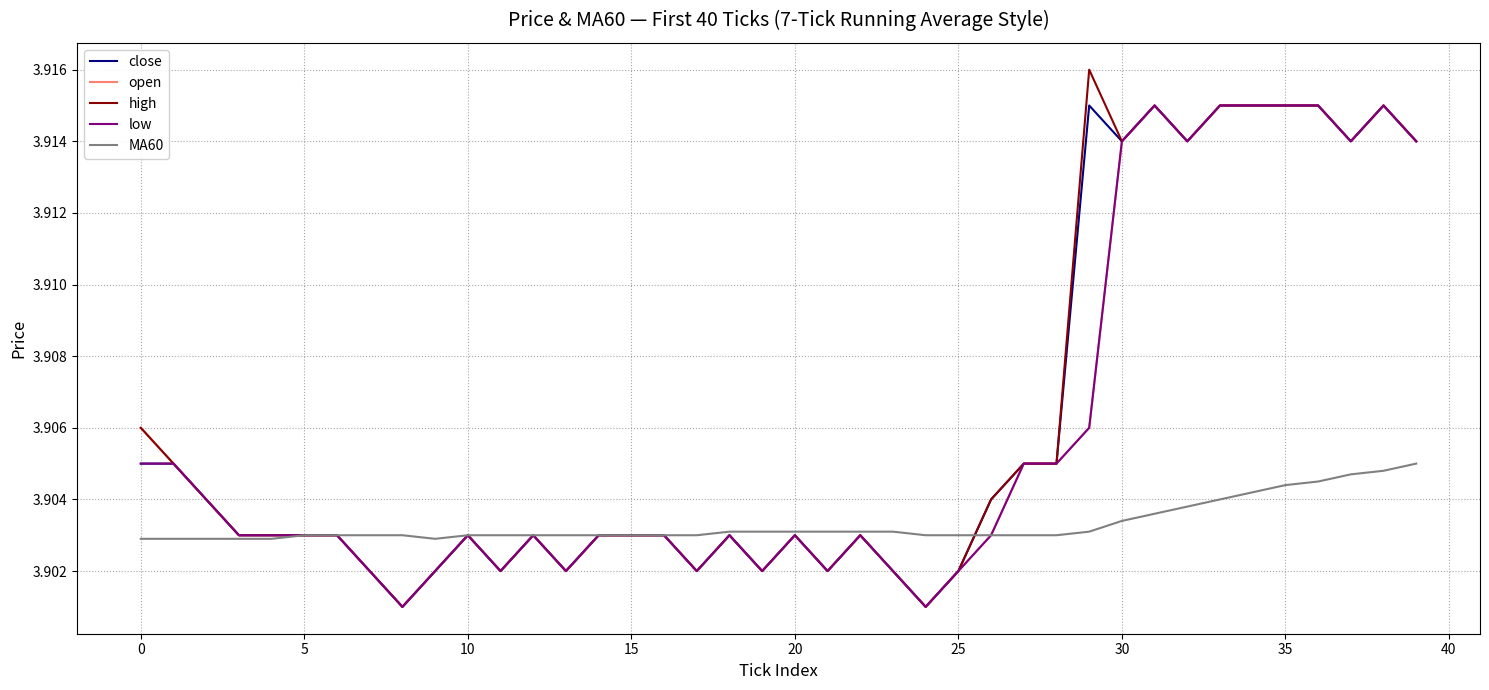

Which series has the largest range (max minus min)?

high